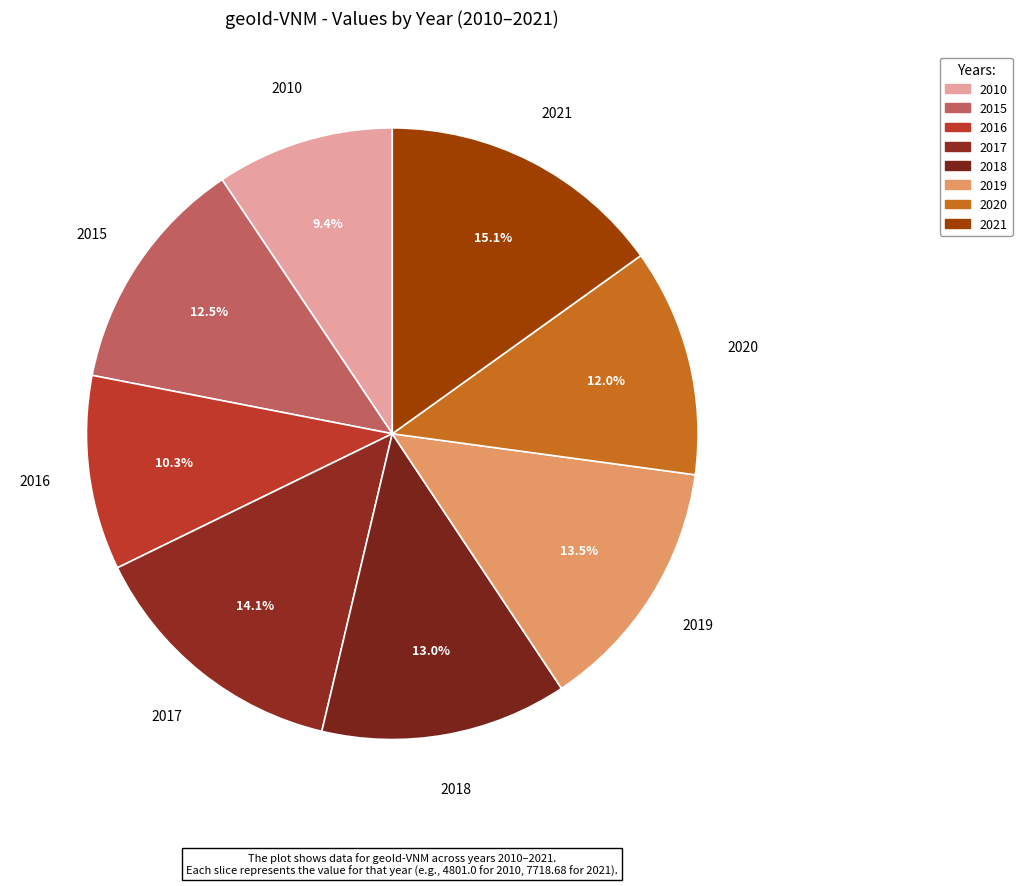

Do 2016 and 2020 together represent more than half of the pie?

No